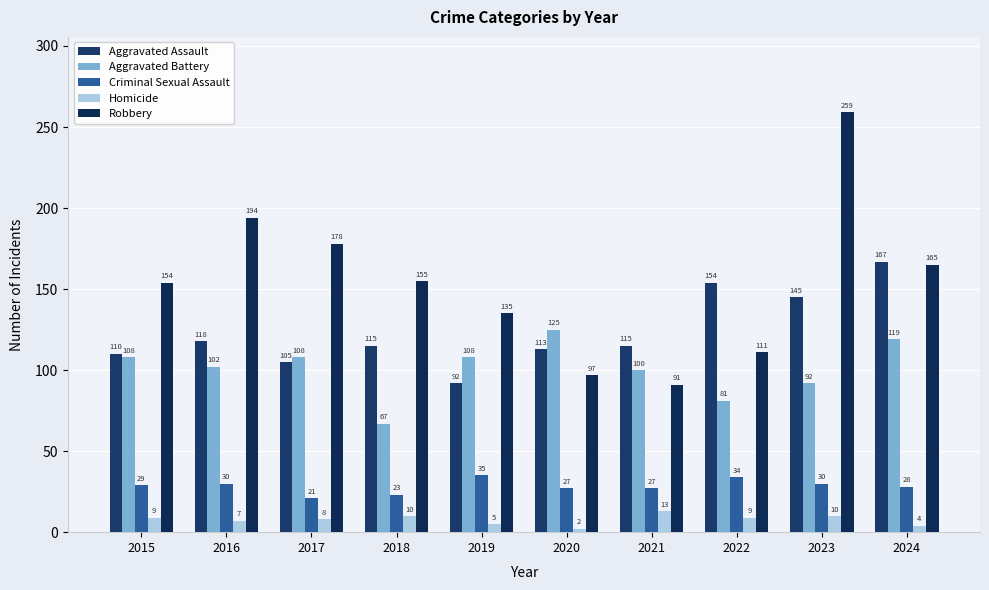

Reading left to right, what are all the values shown in this chart?

Aggravated Assault: 110	118	105	115	92	113	115	154	145	167
Aggravated Battery: 108	102	108	67	108	125	100	81	92	119
Criminal Sexual Assault: 29	30	21	23	35	27	27	34	30	28
Homicide: 9	7	8	10	5	2	13	9	10	4
Robbery: 154	194	178	155	135	97	91	111	259	165